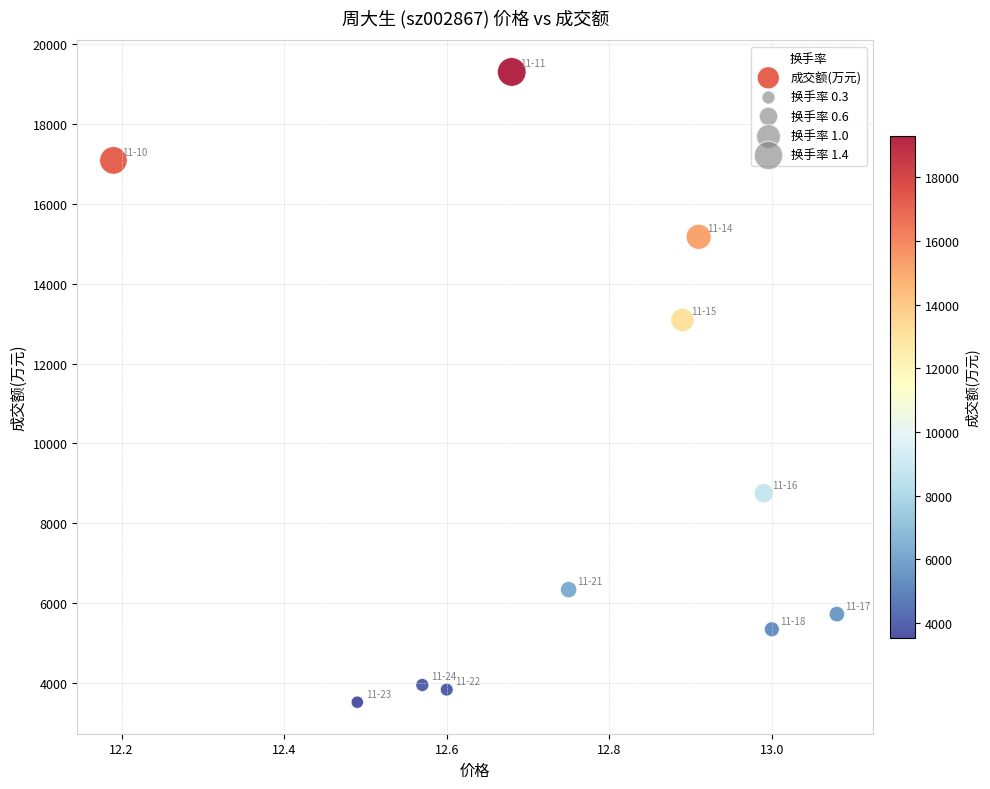

What is the average Y value?

9286